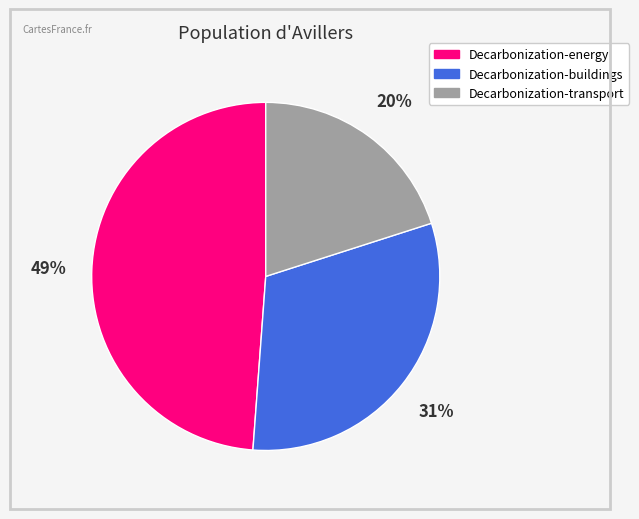

What is the ratio of the value at Decarbonization-buildings to the value at Decarbonization-transport?

1.6